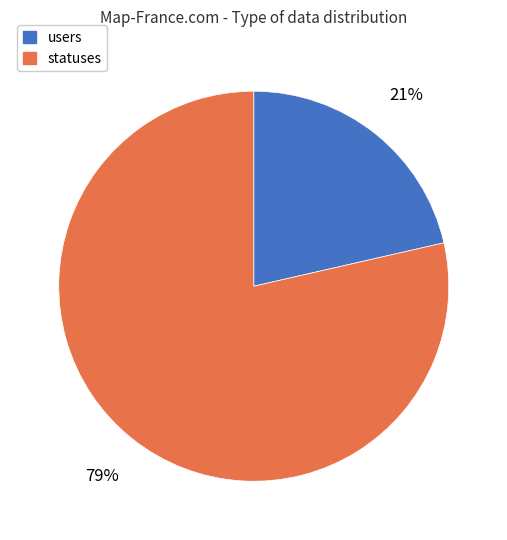

True or false: users accounts for 36% of the total.

False